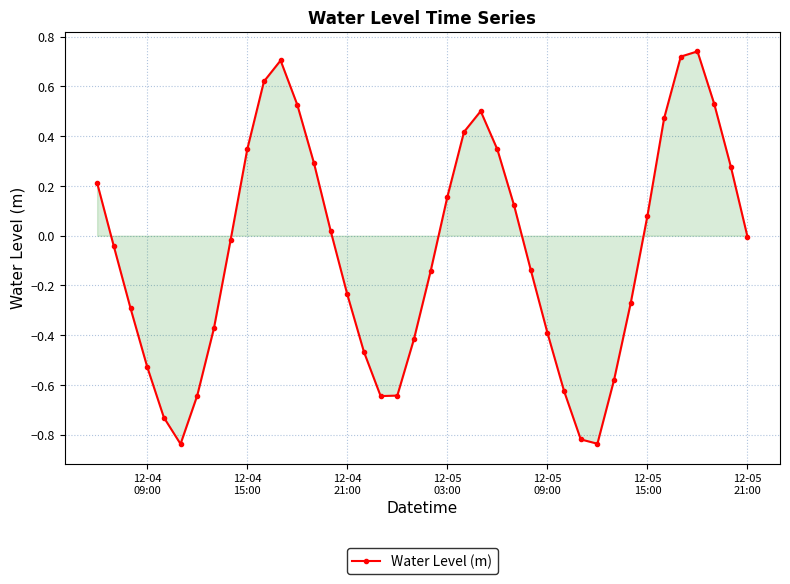

What is the sum of all values?

-2.6